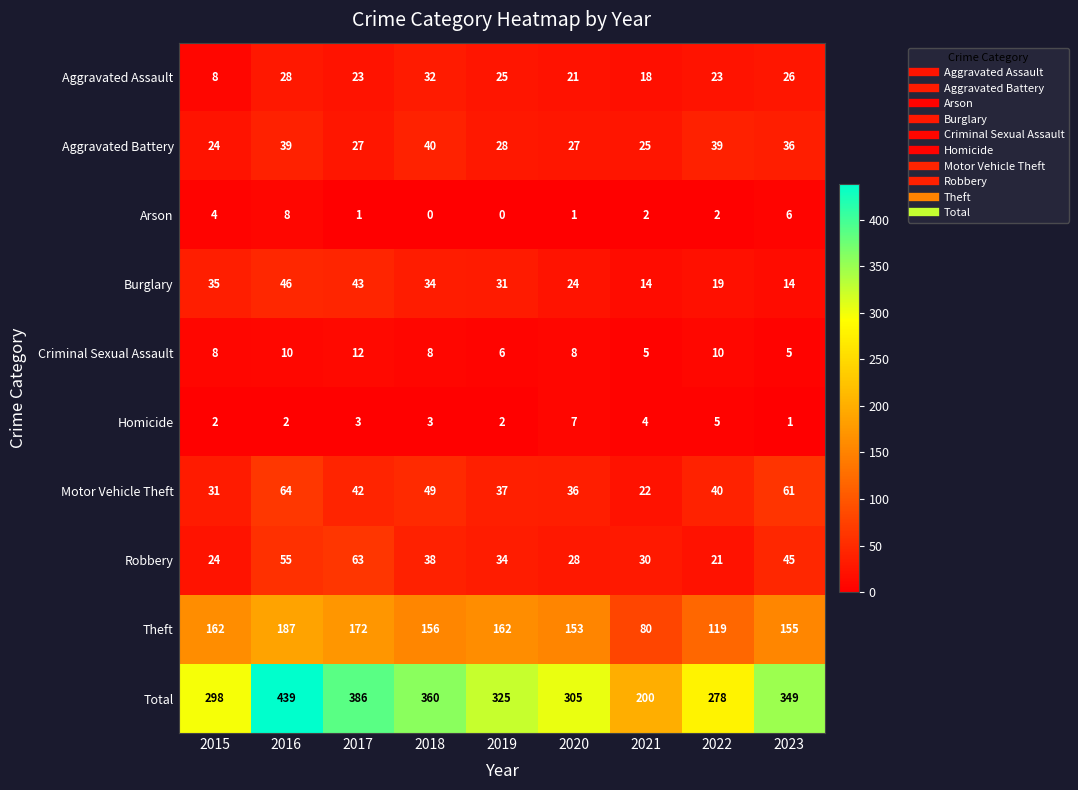

At how many categories does at least one series exceed 166?

9